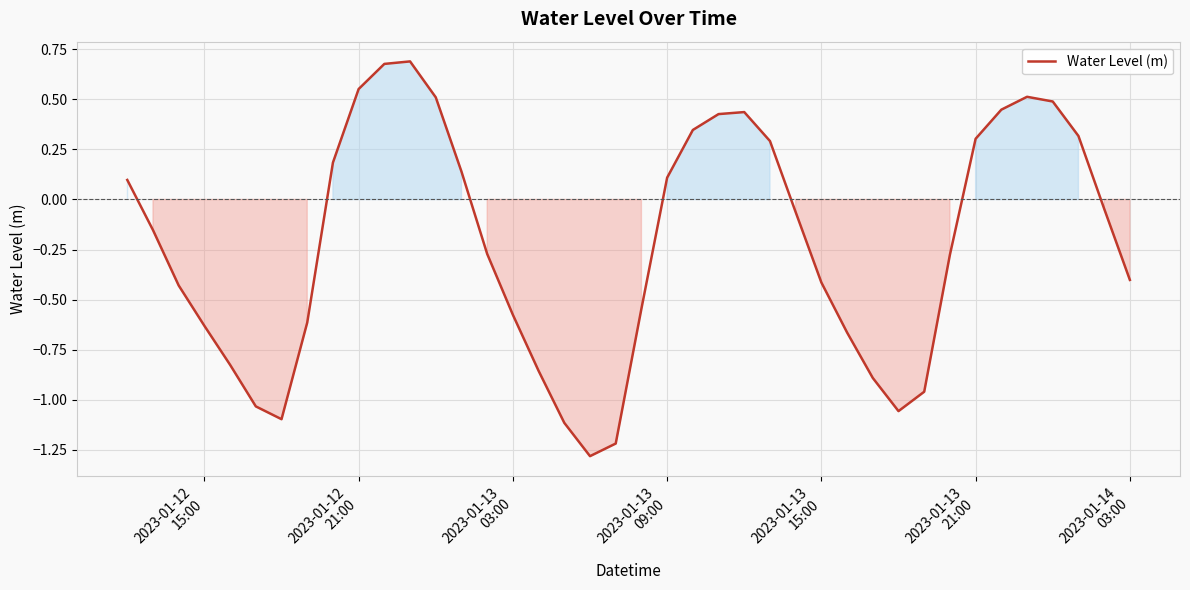

How many lines are shown in the chart?

1